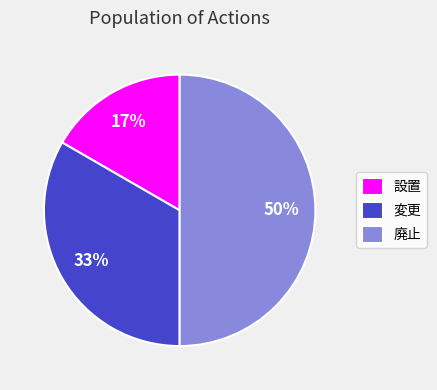

Which has a higher value, 変更 or 廃止?

廃止